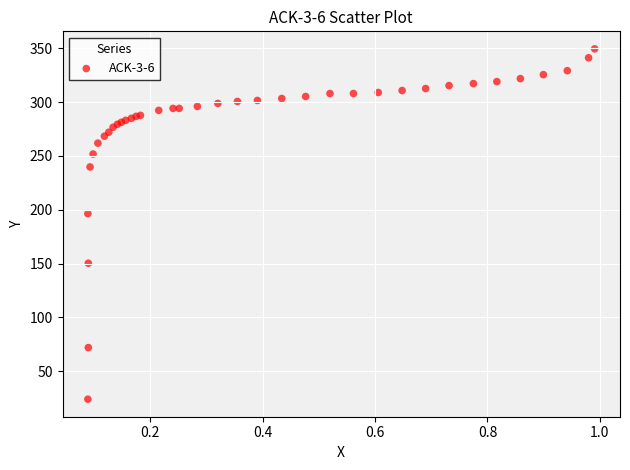

What Y value in the scatter plot is closest to 186?

196.4